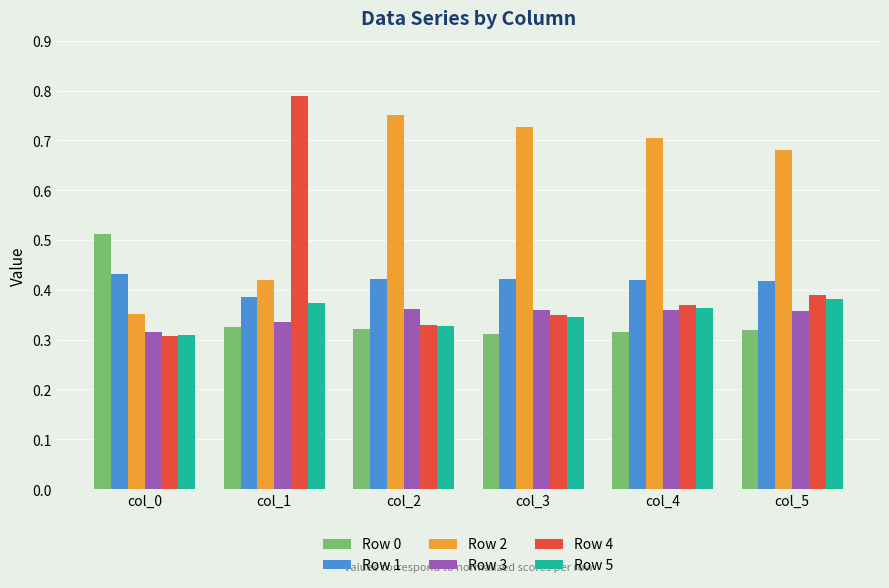

Which series has the widest spread of values?

Row 4